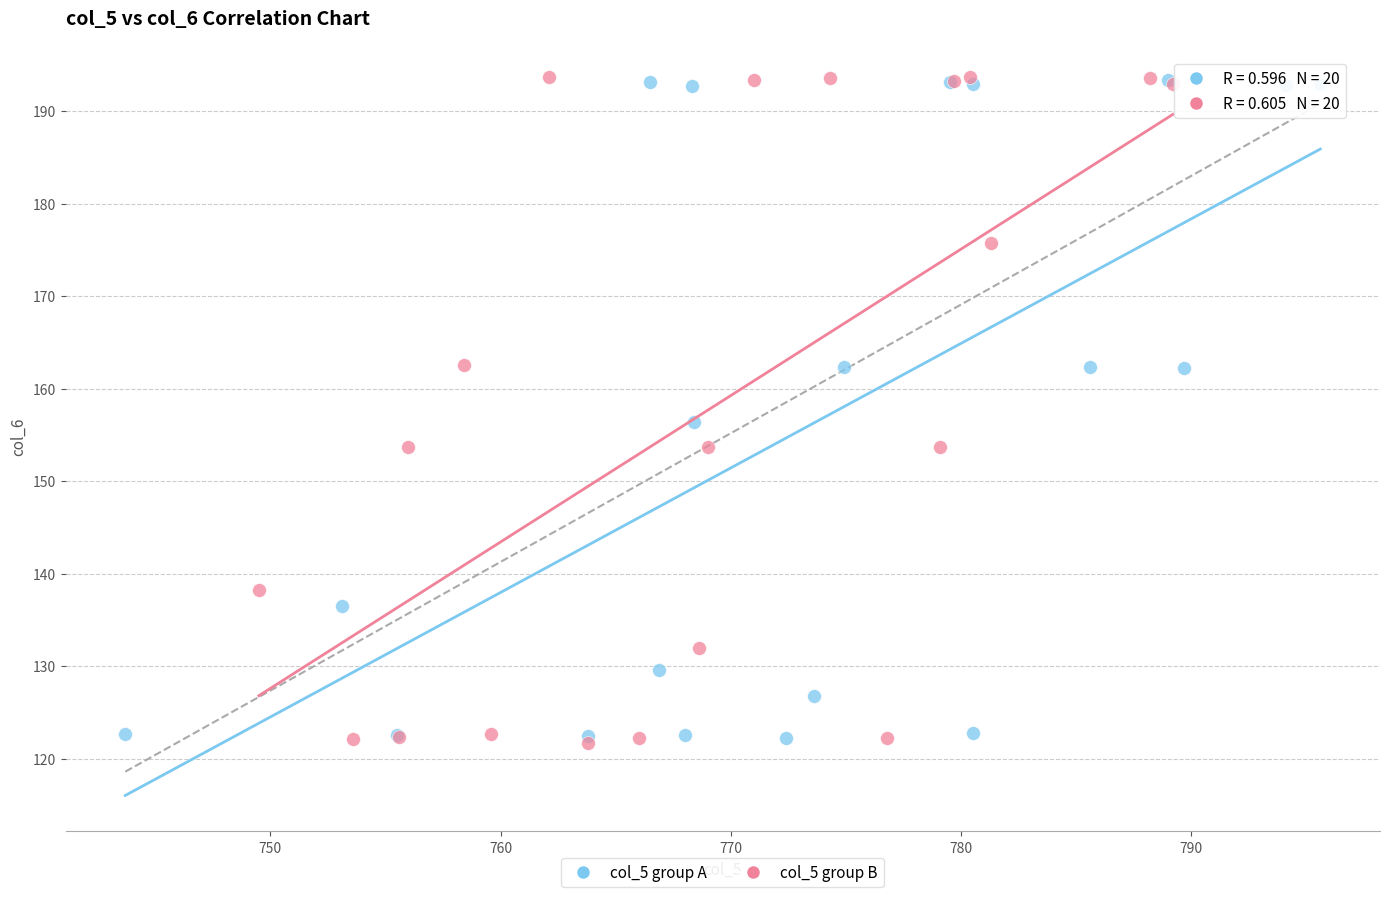

Which series has the widest spread of Y values?

col_5 group B